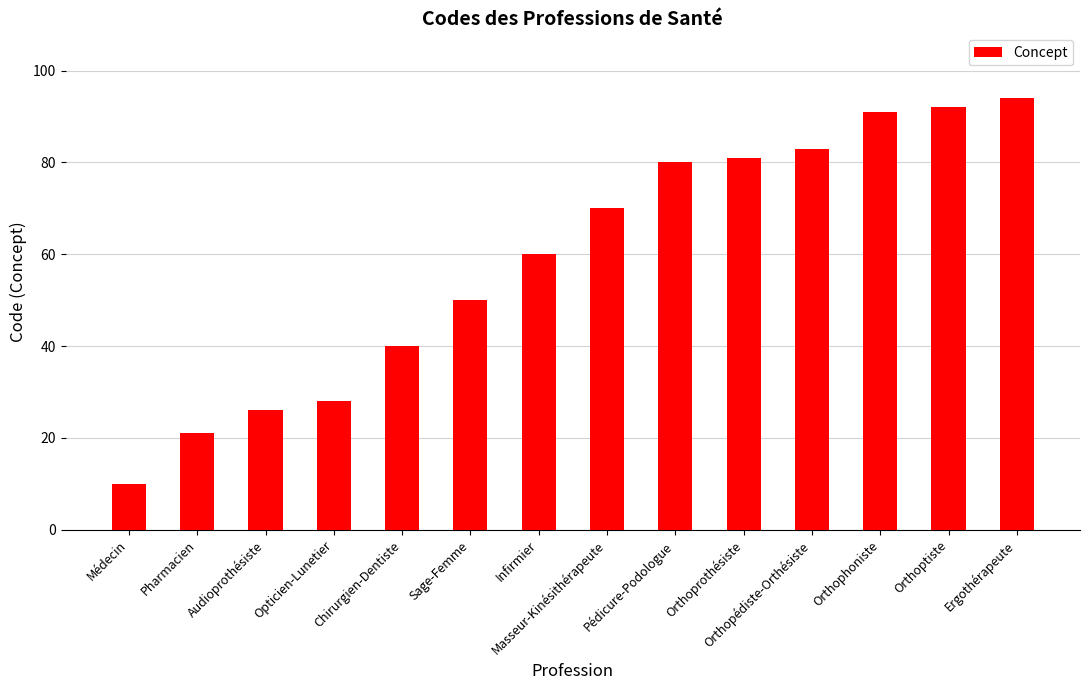

Approximately how many times larger is the value at Masseur-Kinésithérapeute compared to Audioprothésiste?

2.7